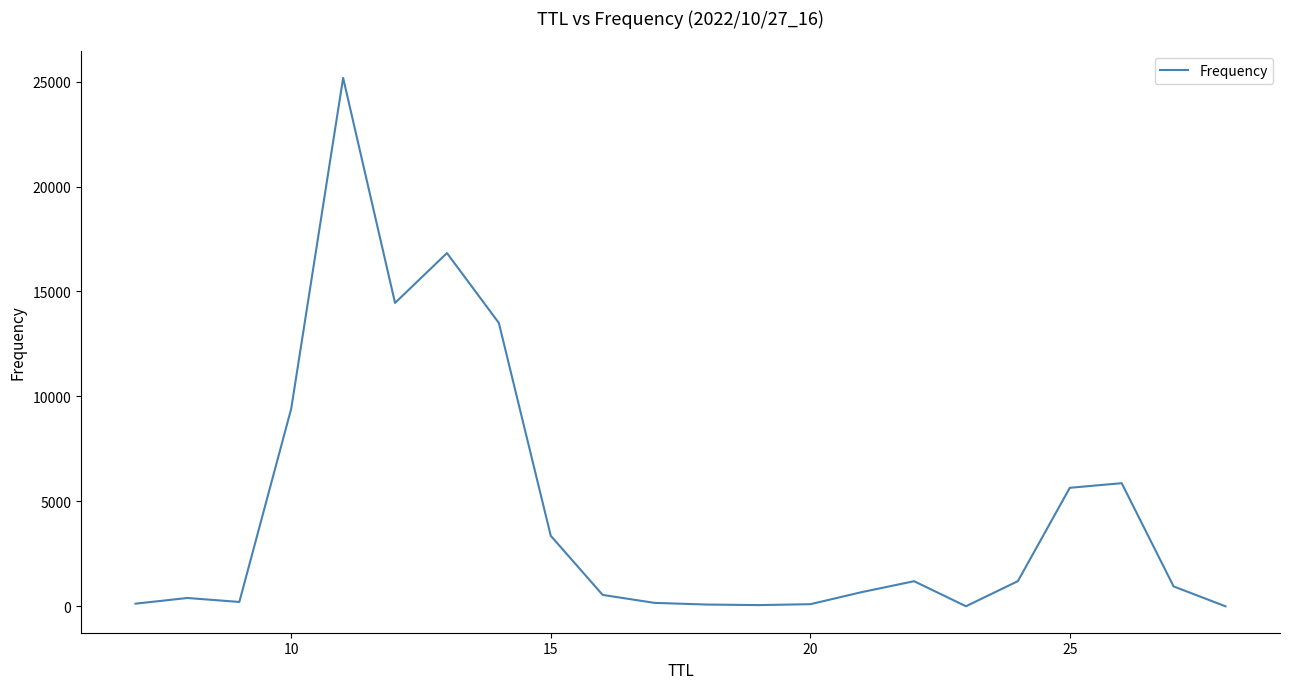

What is the difference between the maximum and minimum values?

25172